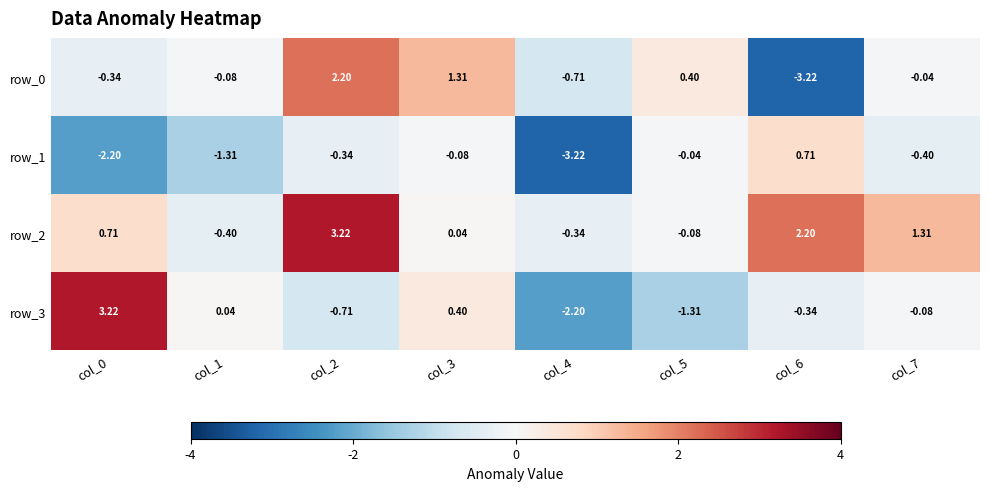

What is the difference between the maximum and minimum values in the row_1 series?

3.9